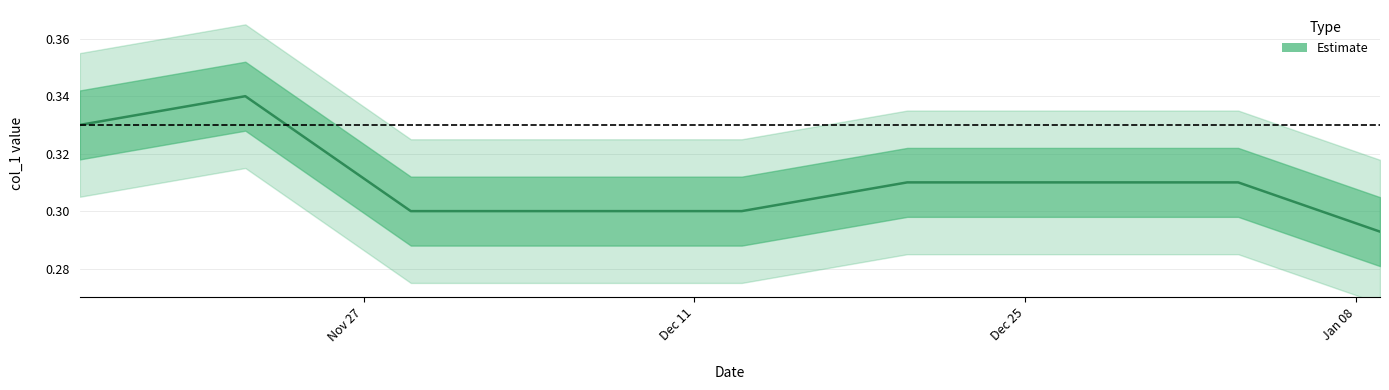

How many interior local peaks (higher than both neighbors) does the data have?

1